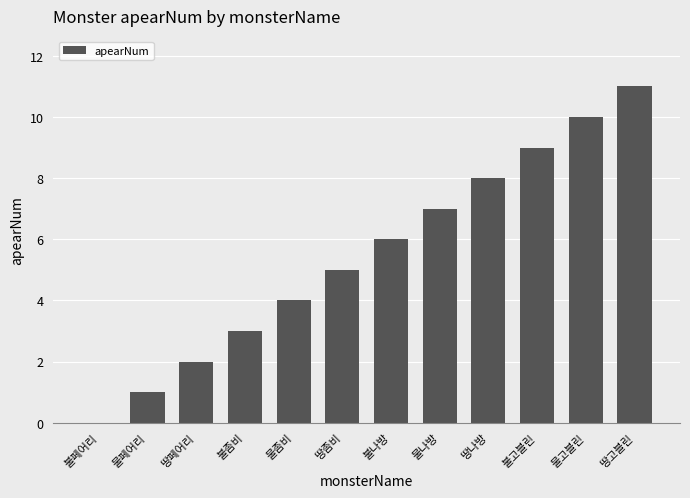

How many positive values are there?

11